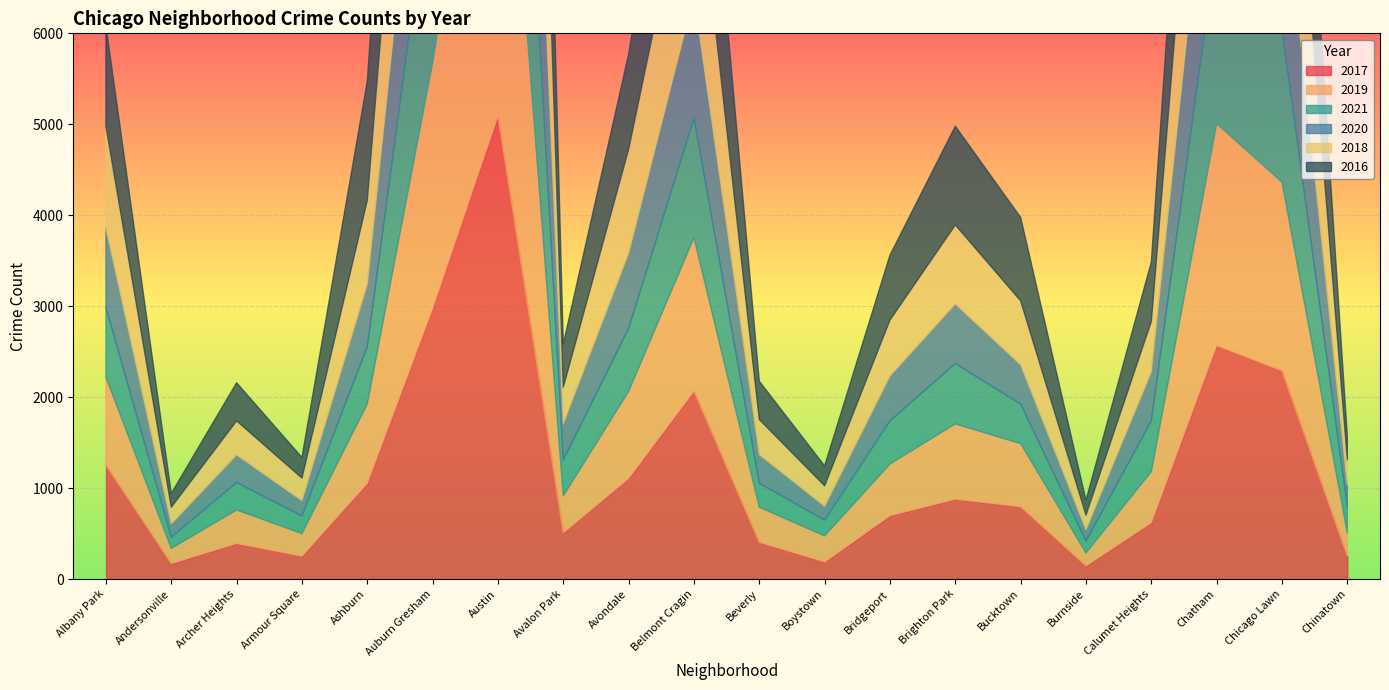

Which series has the largest total across all categories?

2016